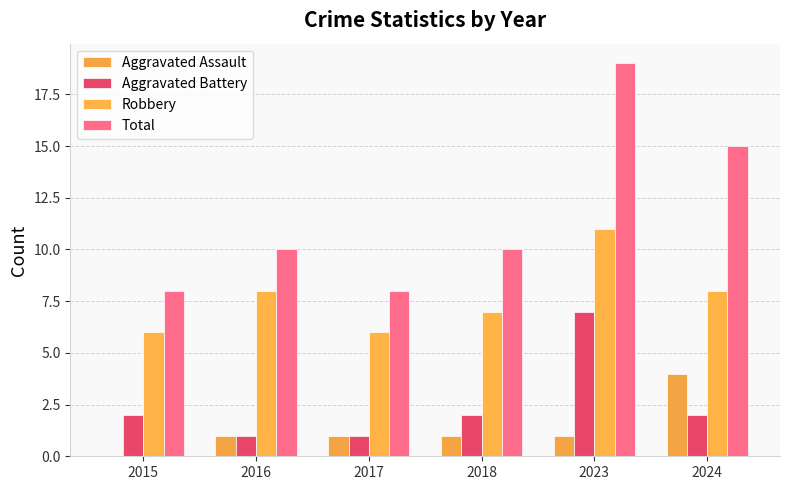

How many positive values does the Aggravated Assault series have?

5